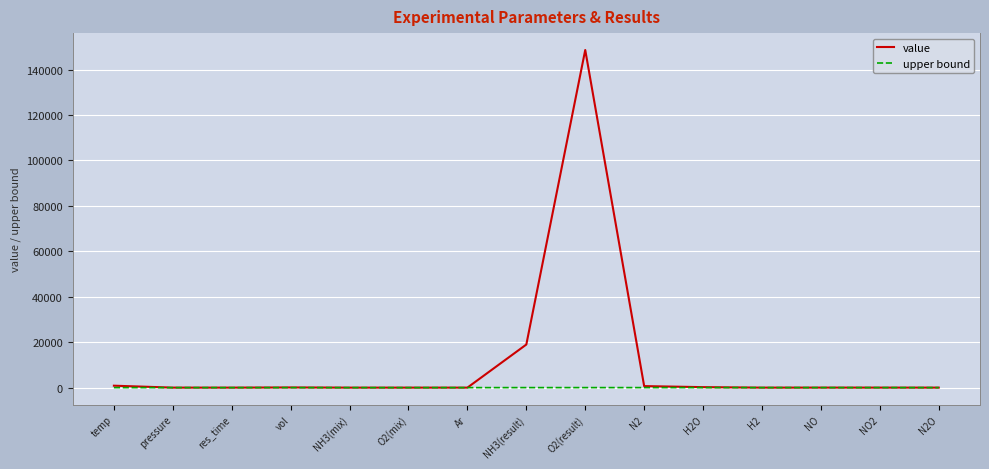

Where does the value series first go above 7?

temp